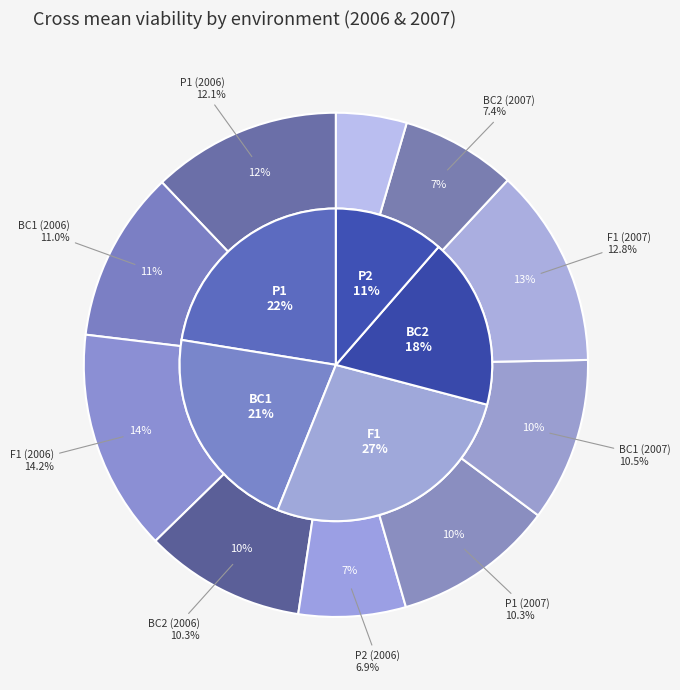

What portion of the pie excludes F1 (2006)?

85.8%